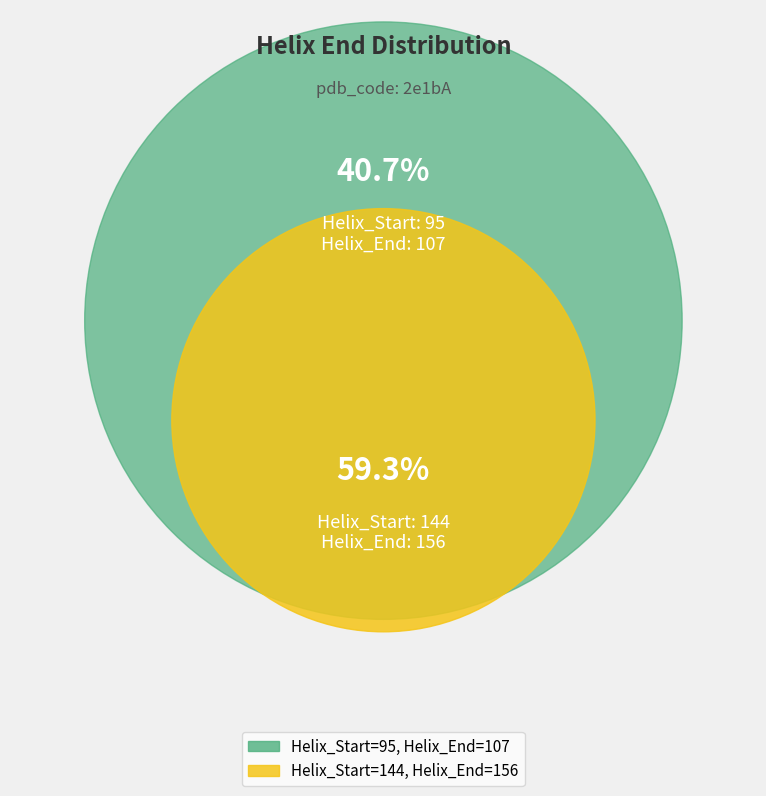

Is it true that 144 is 59% of the pie?

True